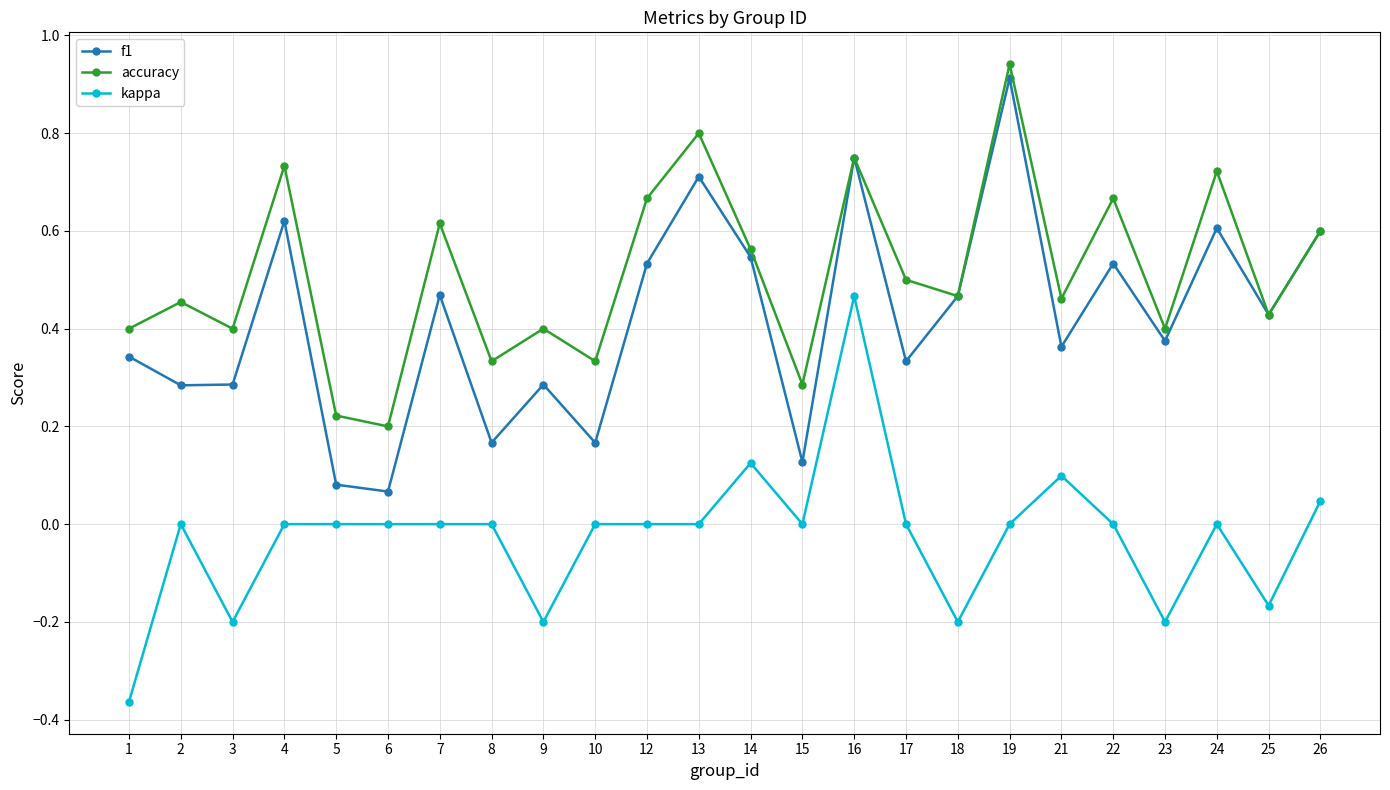

The f1 series shows 0.3 at 17. True or false?

True